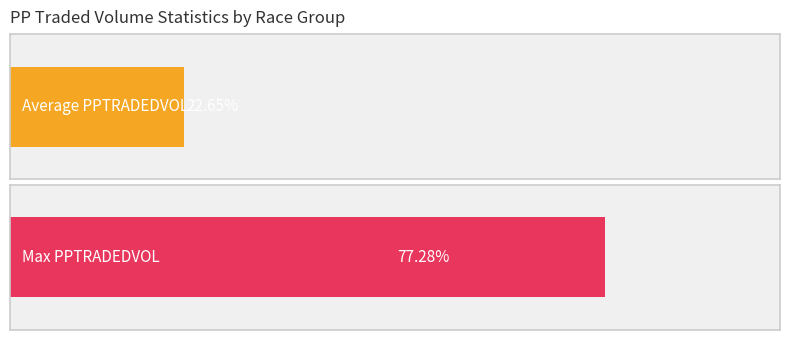

At GB / Catt 15th Jul, list the series in order from largest to smallest.

Maximum utilization, Average utilization